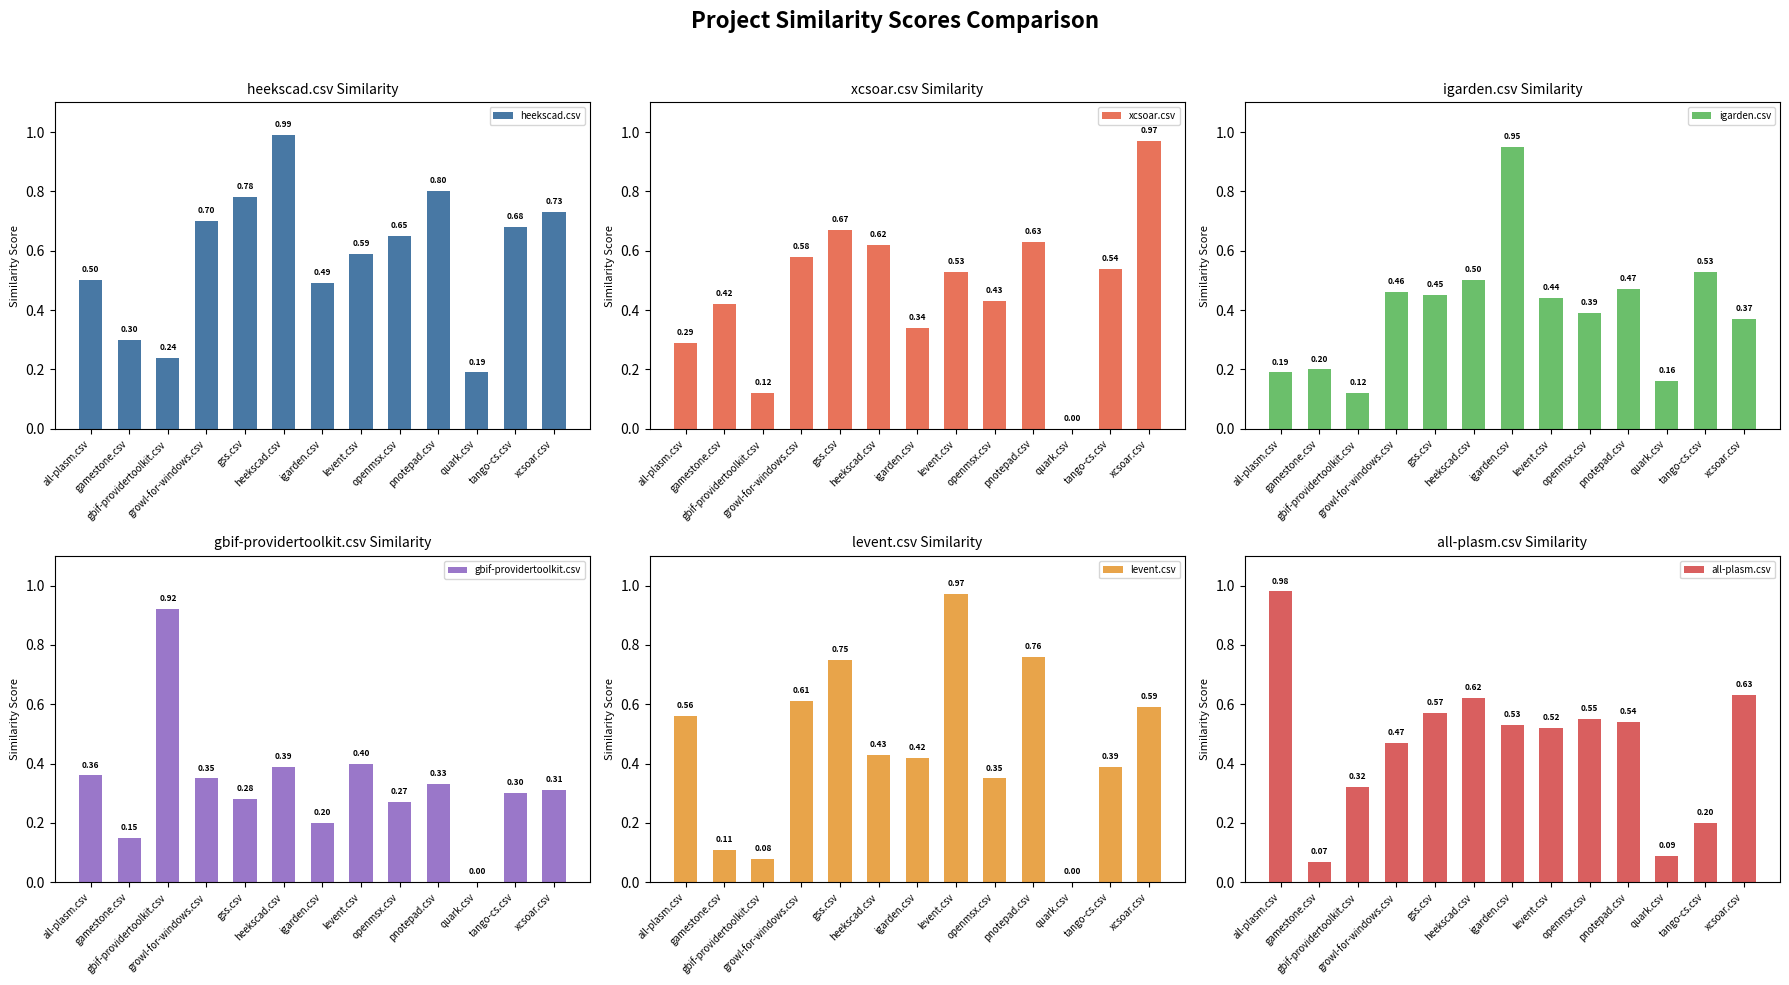

At which label is gbif-providertoolkit.csv closest to 0?

quark.csv